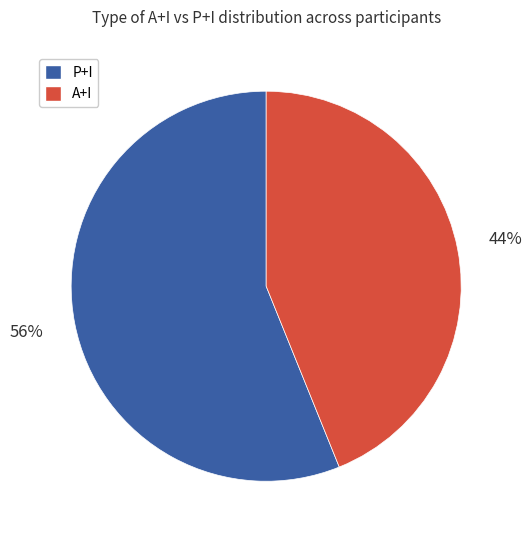

To the nearest percent, what is the average slice percentage?

50%